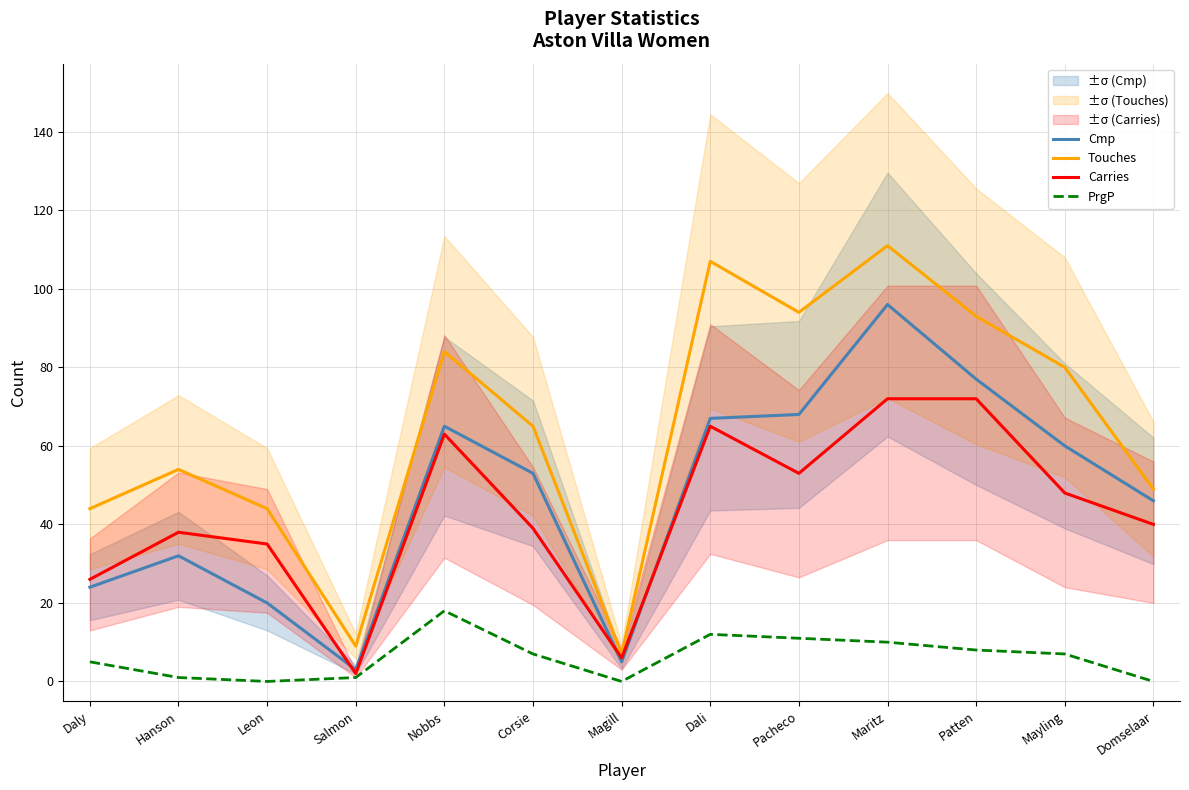

True or false: PrgP has more than 1 interior local peaks.

True